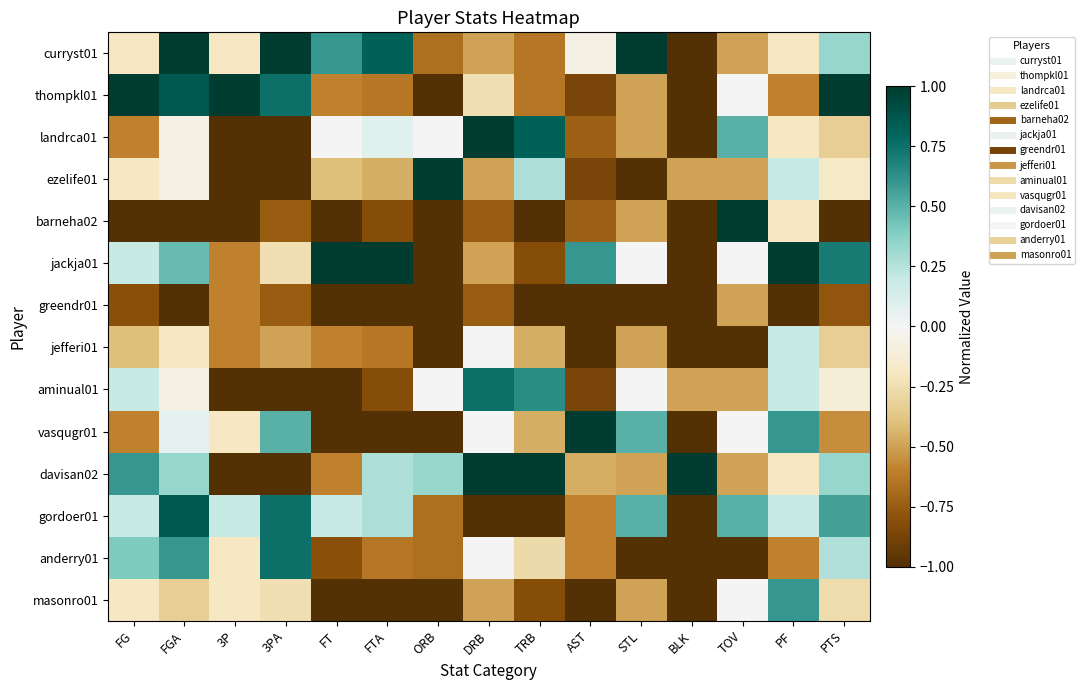

Reading left to right, transcribe all the data shown in this chart.

curryst01: FG=-0.2	FGA=1.0	3P=-0.2	3PA=1.0	FT=0.6	FTA=0.8	ORB=-0.7	DRB=-0.5	TRB=-0.6	AST=-0.1	STL=1.0	BLK=-1.0	TOV=-0.5	PF=-0.2	PTS=0.3
thompkl01: FG=1.0	FGA=0.9	3P=1.0	3PA=0.8	FT=-0.6	FTA=-0.6	ORB=-1.0	DRB=-0.2	TRB=-0.6	AST=-0.9	STL=-0.5	BLK=-1.0	TOV=0.0	PF=-0.6	PTS=1.0
landrca01: FG=-0.6	FGA=-0.1	3P=-1.0	3PA=-1.0	FT=0.0	FTA=0.1	ORB=0.0	DRB=1.0	TRB=0.8	AST=-0.7	STL=-0.5	BLK=-1.0	TOV=0.5	PF=-0.2	PTS=-0.3
ezelife01: FG=-0.2	FGA=-0.1	3P=-1.0	3PA=-1.0	FT=-0.4	FTA=-0.5	ORB=1.0	DRB=-0.5	TRB=0.3	AST=-0.9	STL=-1.0	BLK=-0.5	TOV=-0.5	PF=0.2	PTS=-0.2
barneha02: FG=-1.0	FGA=-1.0	3P=-1.0	3PA=-0.8	FT=-1.0	FTA=-0.8	ORB=-1.0	DRB=-0.8	TRB=-1.0	AST=-0.7	STL=-0.5	BLK=-1.0	TOV=1.0	PF=-0.2	PTS=-1.0
jackja01: FG=0.2	FGA=0.5	3P=-0.6	3PA=-0.2	FT=1.0	FTA=1.0	ORB=-1.0	DRB=-0.5	TRB=-0.8	AST=0.6	STL=0.0	BLK=-1.0	TOV=0.0	PF=1.0	PTS=0.7
greendr01: FG=-0.8	FGA=-1.0	3P=-0.6	3PA=-0.8	FT=-1.0	FTA=-1.0	ORB=-1.0	DRB=-0.8	TRB=-1.0	AST=-1.0	STL=-1.0	BLK=-1.0	TOV=-0.5	PF=-1.0	PTS=-0.8
jefferi01: FG=-0.4	FGA=-0.2	3P=-0.6	3PA=-0.5	FT=-0.6	FTA=-0.6	ORB=-1.0	DRB=0.0	TRB=-0.5	AST=-1.0	STL=-0.5	BLK=-1.0	TOV=-1.0	PF=0.2	PTS=-0.3
aminual01: FG=0.2	FGA=-0.1	3P=-1.0	3PA=-1.0	FT=-1.0	FTA=-0.8	ORB=0.0	DRB=0.8	TRB=0.6	AST=-0.9	STL=0.0	BLK=-0.5	TOV=-0.5	PF=0.2	PTS=-0.1
vasqugr01: FG=-0.6	FGA=0.1	3P=-0.2	3PA=0.5	FT=-1.0	FTA=-1.0	ORB=-1.0	DRB=0.0	TRB=-0.5	AST=1.0	STL=0.5	BLK=-1.0	TOV=0.0	PF=0.6	PTS=-0.6
davisan02: FG=0.6	FGA=0.3	3P=-1.0	3PA=-1.0	FT=-0.6	FTA=0.3	ORB=0.3	DRB=1.0	TRB=1.0	AST=-0.5	STL=-0.5	BLK=1.0	TOV=-0.5	PF=-0.2	PTS=0.3
gordoer01: FG=0.2	FGA=0.9	3P=0.2	3PA=0.8	FT=0.2	FTA=0.3	ORB=-0.7	DRB=-1.0	TRB=-1.0	AST=-0.6	STL=0.5	BLK=-1.0	TOV=0.5	PF=0.2	PTS=0.6
anderry01: FG=0.4	FGA=0.6	3P=-0.2	3PA=0.8	FT=-0.8	FTA=-0.6	ORB=-0.7	DRB=0.0	TRB=-0.3	AST=-0.6	STL=-1.0	BLK=-1.0	TOV=-1.0	PF=-0.6	PTS=0.3
masonro01: FG=-0.2	FGA=-0.3	3P=-0.2	3PA=-0.2	FT=-1.0	FTA=-1.0	ORB=-1.0	DRB=-0.5	TRB=-0.8	AST=-1.0	STL=-0.5	BLK=-1.0	TOV=0.0	PF=0.6	PTS=-0.3